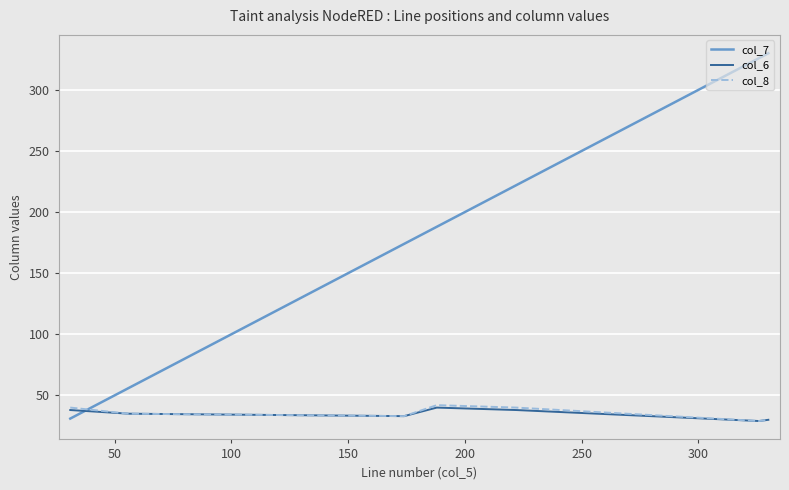

At how many categories does at least one series exceed 45?

6